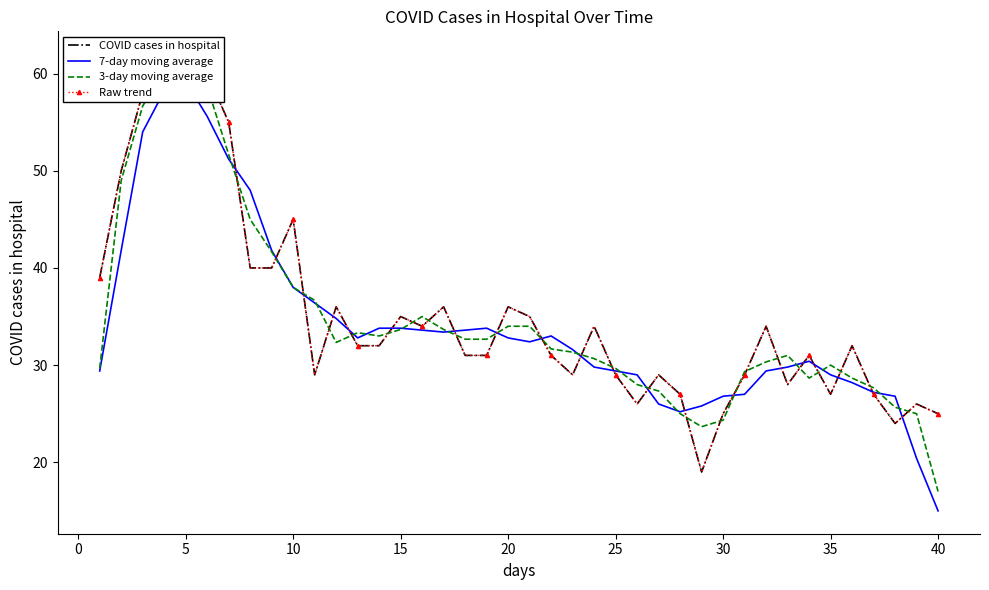

Which series has the largest total across all categories?

COVID cases in hospital